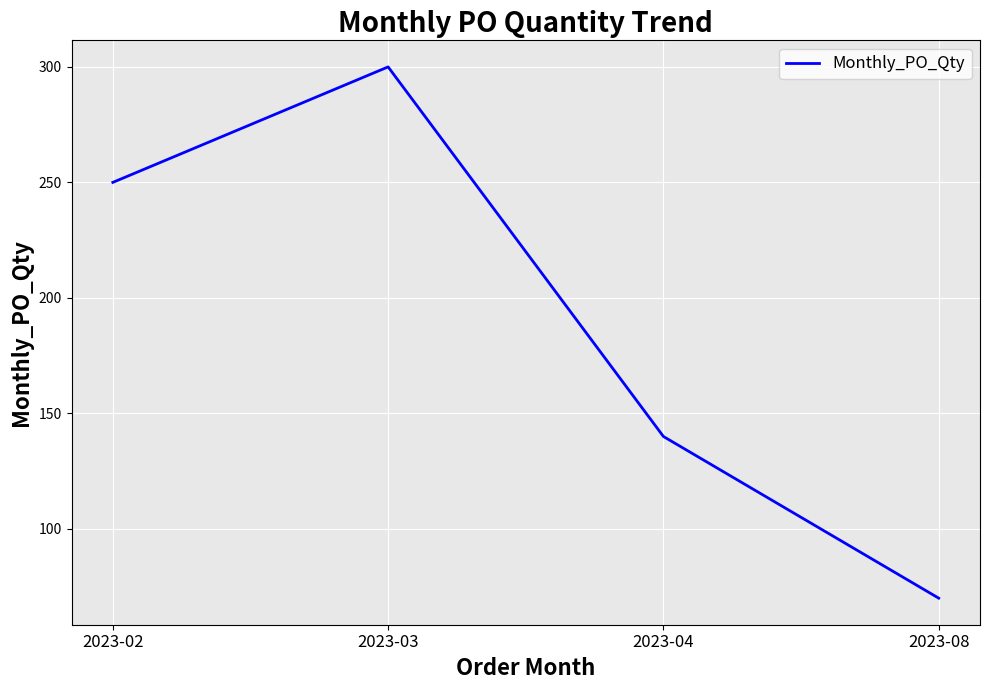

Reading left to right, what are all the values shown in this chart?

2023-02=250	2023-03=300	2023-04=140	2023-08=70